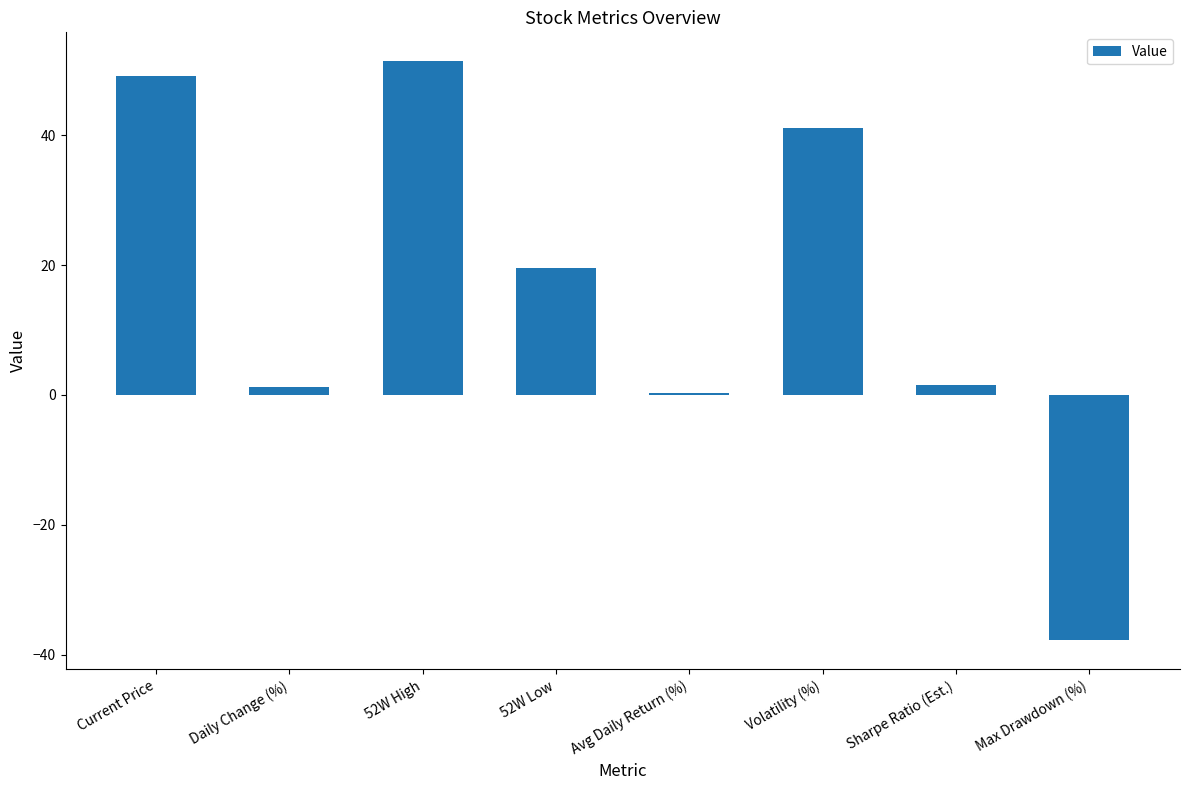

What is the change in value from Current Price to Volatility (%)?

-8.0